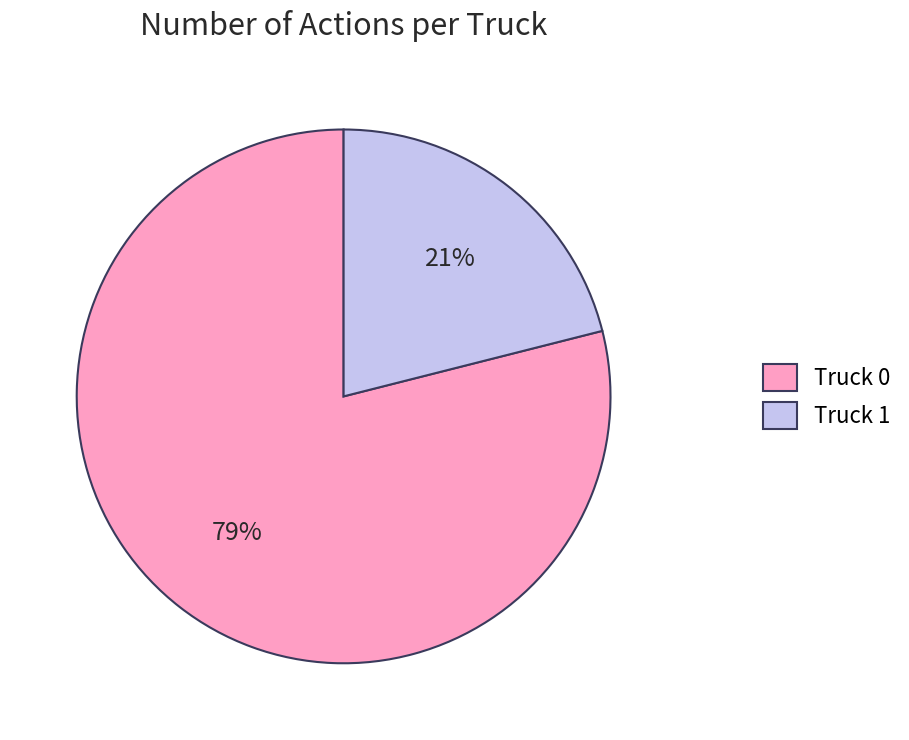

Which has a higher value, Truck 0 or Truck 1?

Truck 0